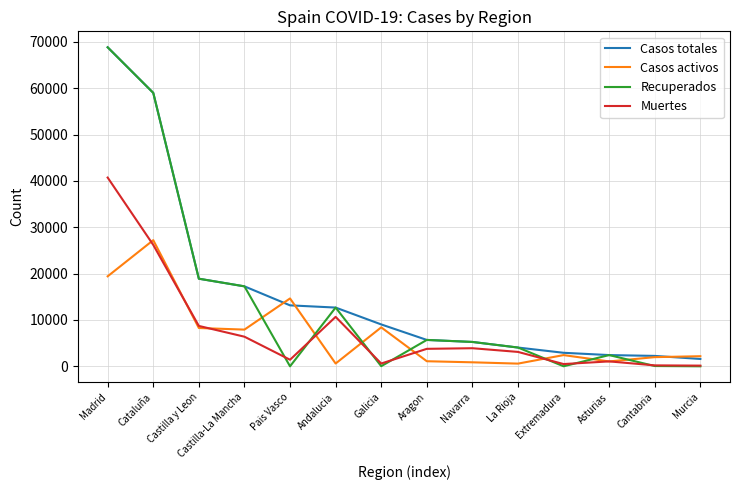

Is it true that Casos totales equals 4051 at La Rioja?

True